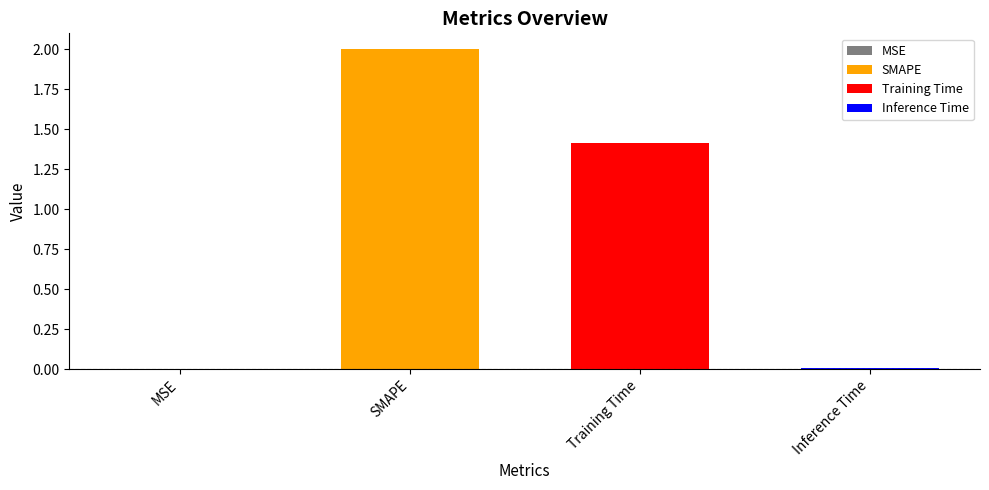

Reading right to left, list all the values displayed in this chart.

0.0	1.4	2.0	0.0